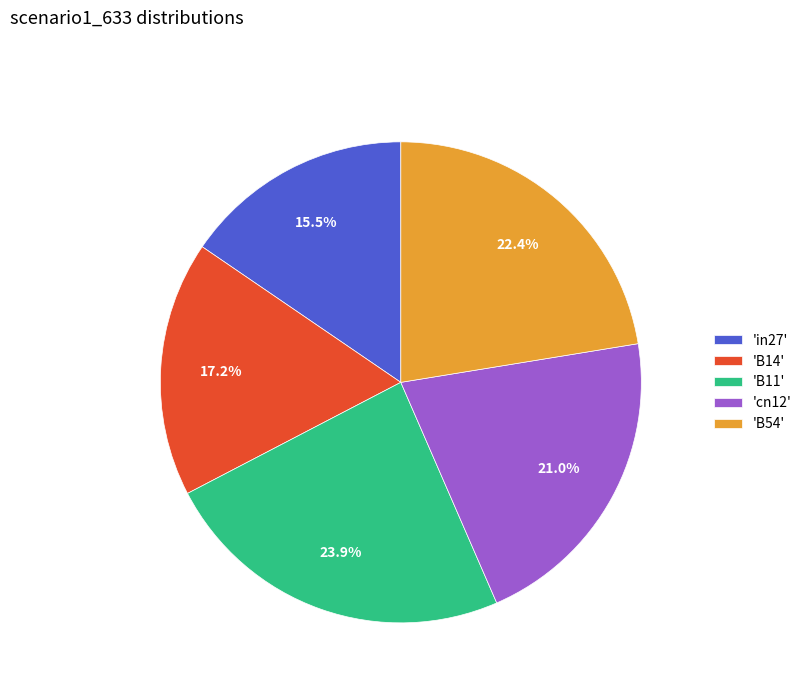

Which category has the smallest portion of the pie?

'in27'